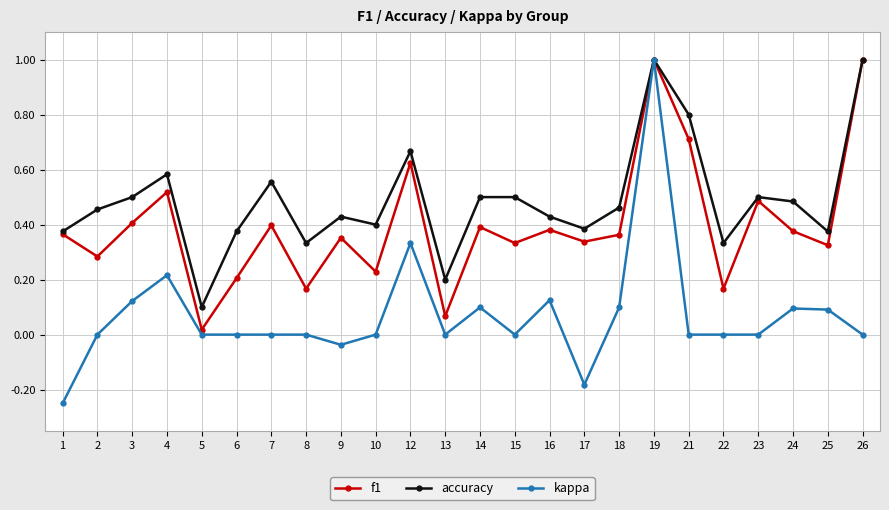

What are all the series names shown in the legend?

f1, accuracy, kappa